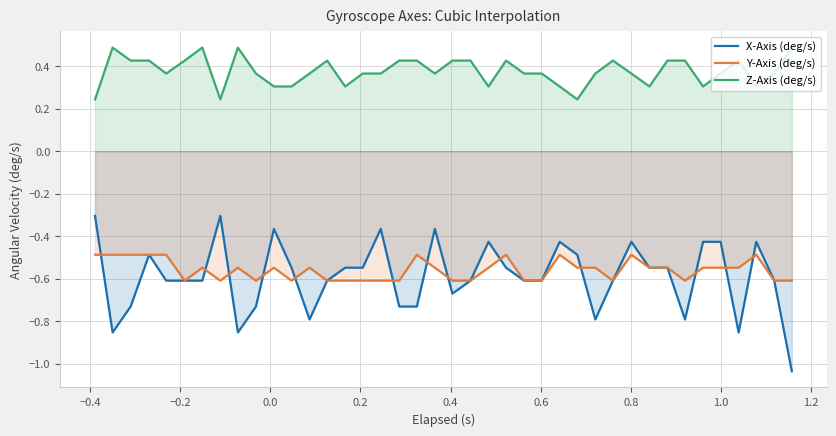

Reading left to right, what are all the values shown in this chart?

X-Axis (deg/s): -0.3	-0.9	-0.7	-0.5	-0.6	-0.6	-0.6	-0.3	-0.9	-0.7	-0.4	-0.5	-0.8	-0.6	-0.5	-0.5	-0.4	-0.7	-0.7	-0.4	-0.7	-0.6	-0.4	-0.5	-0.6	-0.6	-0.4	-0.5	-0.8	-0.6	-0.4	-0.5	-0.5	-0.8	-0.4	-0.4	-0.9	-0.4	-0.6	-1.0
Y-Axis (deg/s): -0.5	-0.5	-0.5	-0.5	-0.5	-0.6	-0.5	-0.6	-0.5	-0.6	-0.5	-0.6	-0.5	-0.6	-0.6	-0.6	-0.6	-0.6	-0.5	-0.5	-0.6	-0.6	-0.5	-0.5	-0.6	-0.6	-0.5	-0.5	-0.5	-0.6	-0.5	-0.5	-0.5	-0.6	-0.5	-0.5	-0.5	-0.5	-0.6	-0.6
Z-Axis (deg/s): 0.2	0.5	0.4	0.4	0.4	0.4	0.5	0.2	0.5	0.4	0.3	0.3	0.4	0.4	0.3	0.4	0.4	0.4	0.4	0.4	0.4	0.4	0.3	0.4	0.4	0.4	0.3	0.2	0.4	0.4	0.4	0.3	0.4	0.4	0.3	0.4	0.4	0.3	0.4	0.5